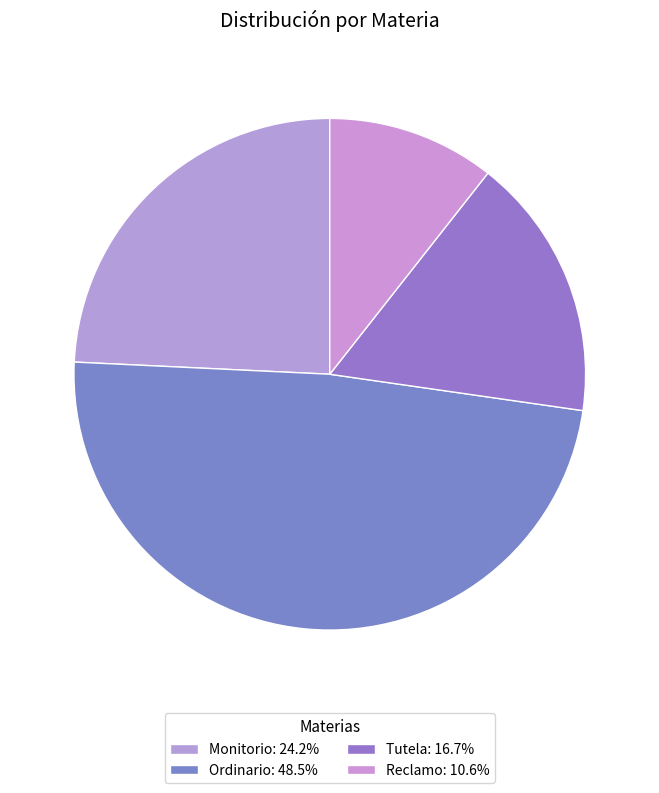

What percentage do Monitorio and Reclamo together represent?

34.8%